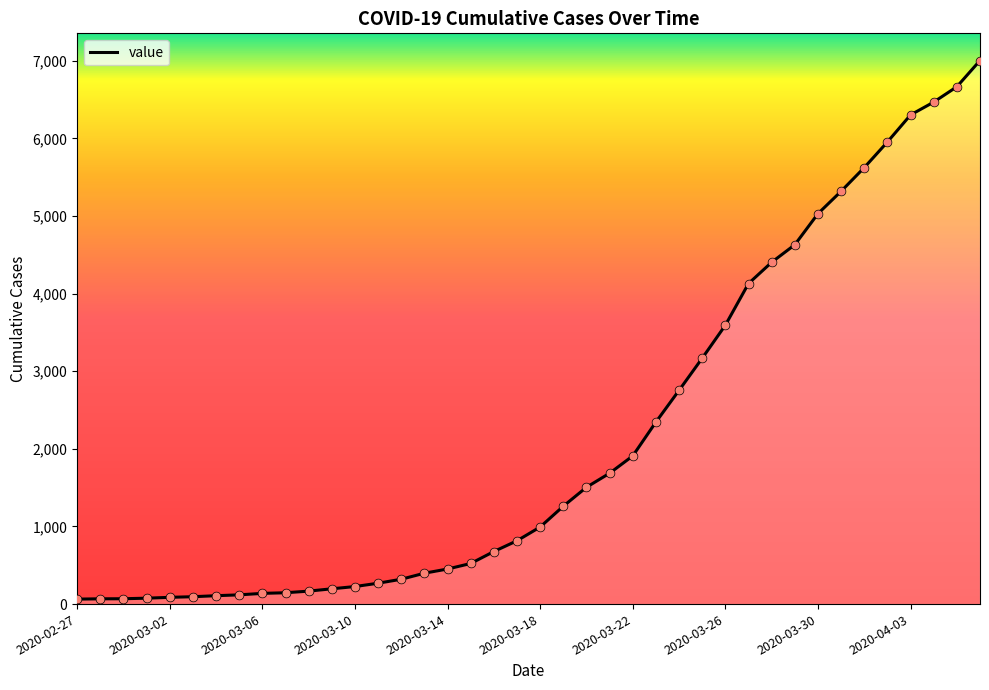

What is the greatest value displayed?

7004